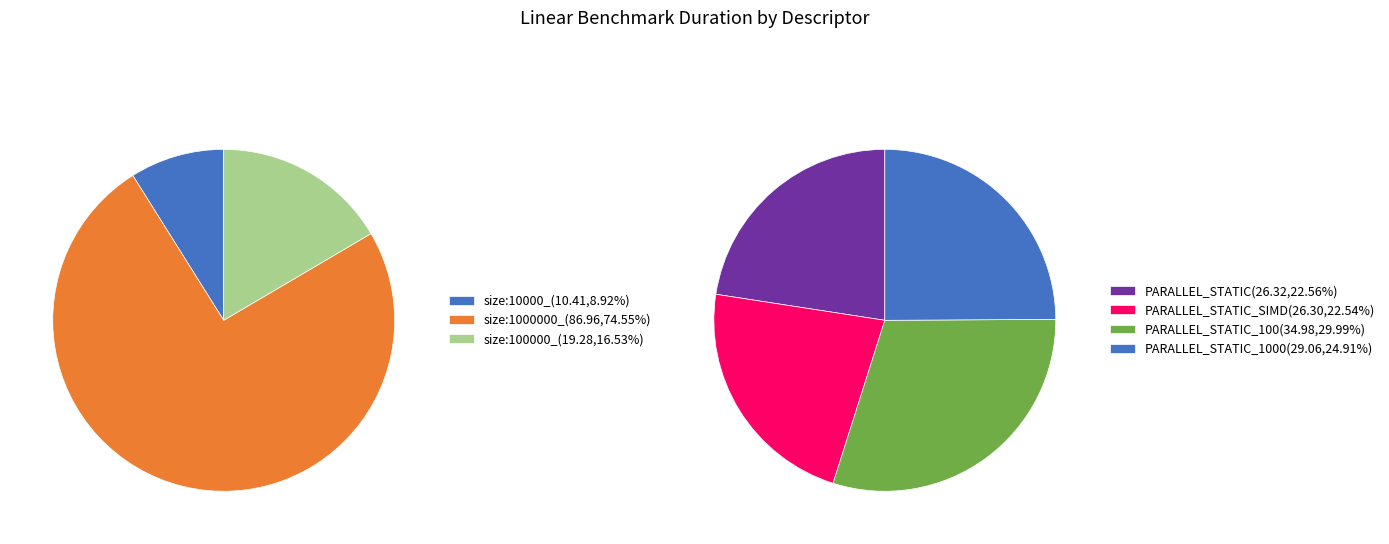

Between size:100000_ and size:10000_, which is larger?

size:100000_